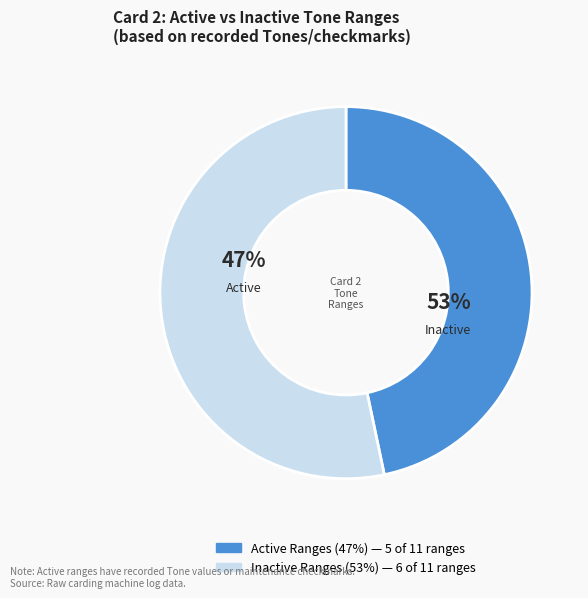

Is 1451-1500 the majority of the pie?

No